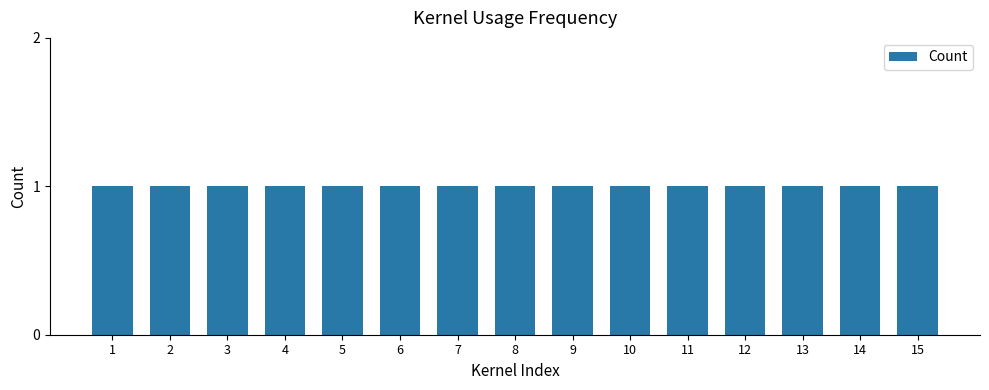

Are the bars grouped side by side (vs. stacked)?

No